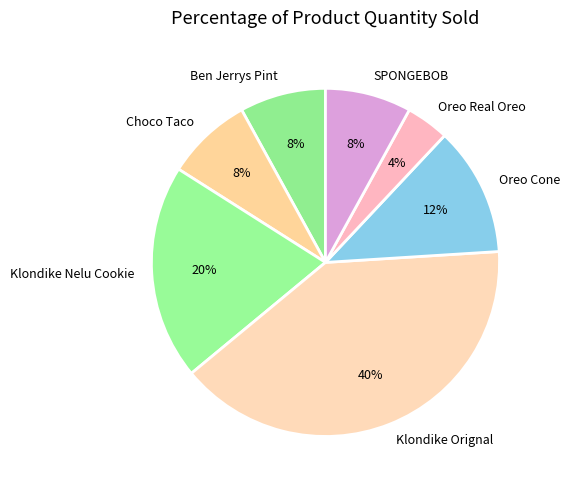

How many segments does this pie chart have?

7